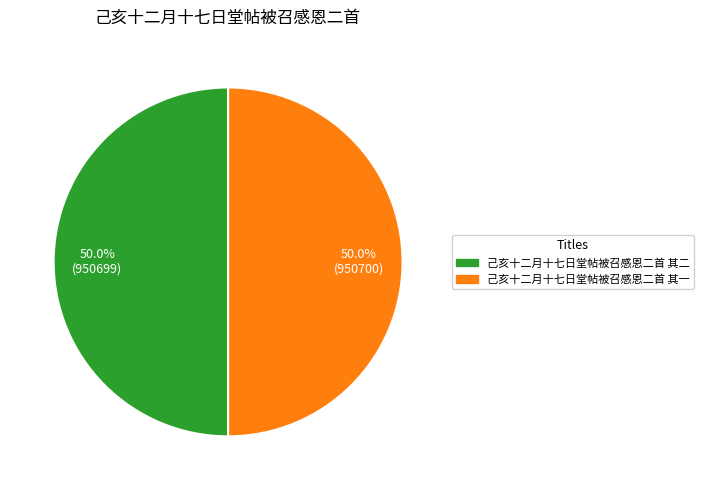

How many segments does this pie chart have?

2